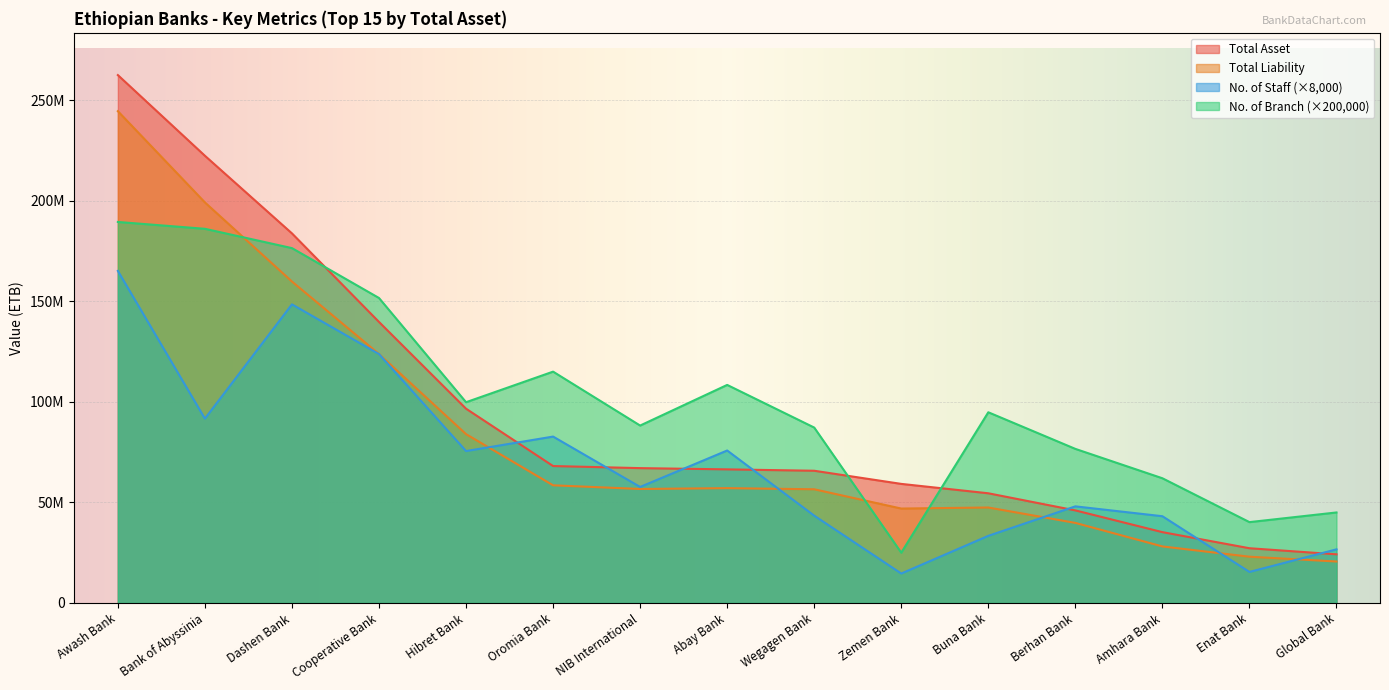

Which series has the largest total across all categories?

No. of Branch (×200,000)